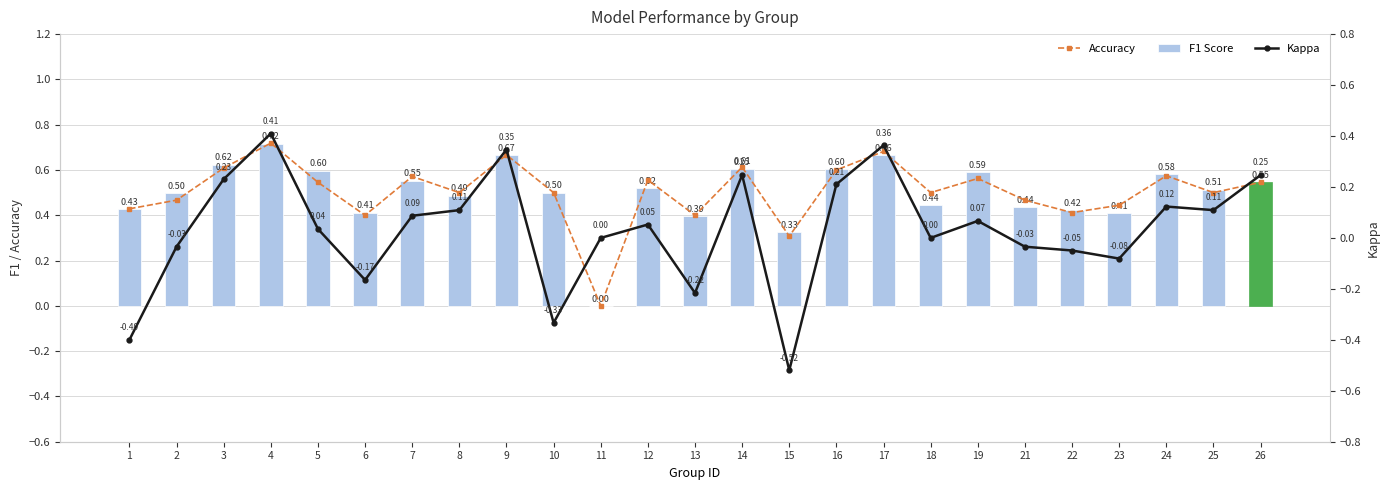

At which category is the sum across all series the highest?

4